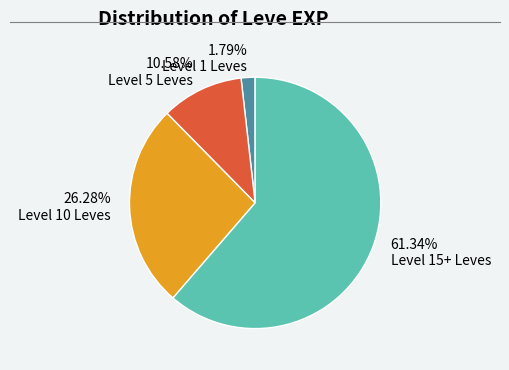

Which has a higher value, 10.58% Level 5 Leves or 1.79% Level 1 Leves?

10.58% Level 5 Leves